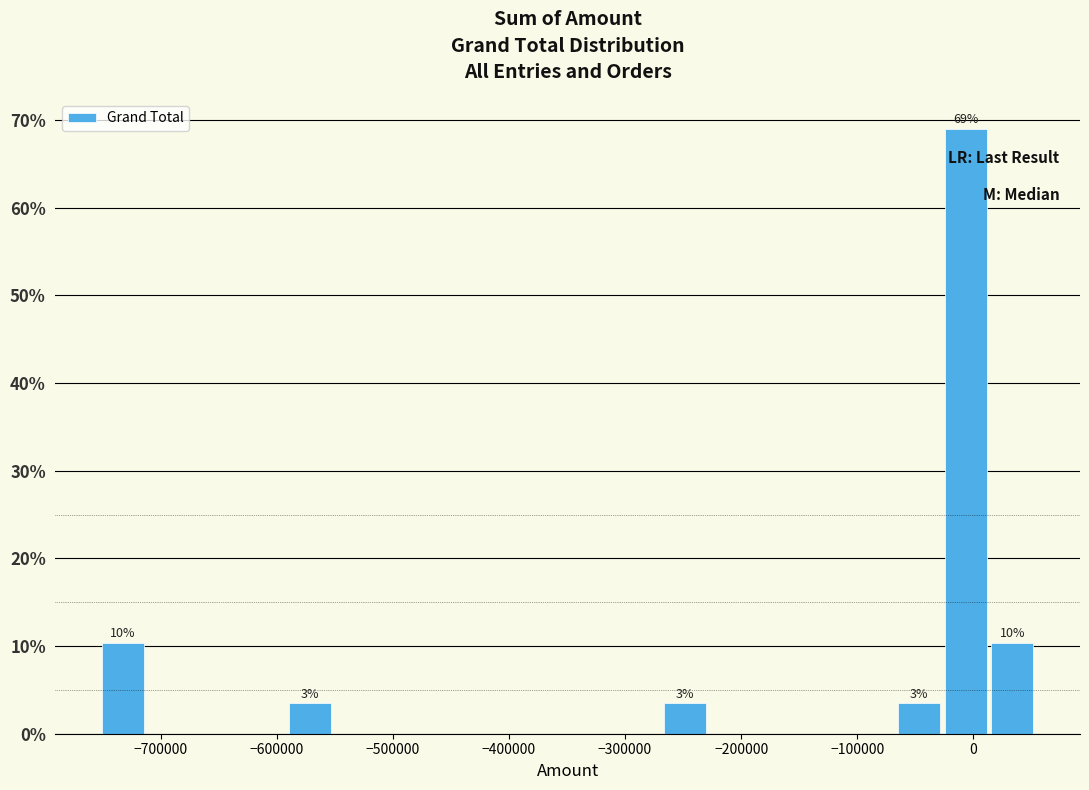

Which range on the x-axis has the tallest bar?

-30000 to 10000